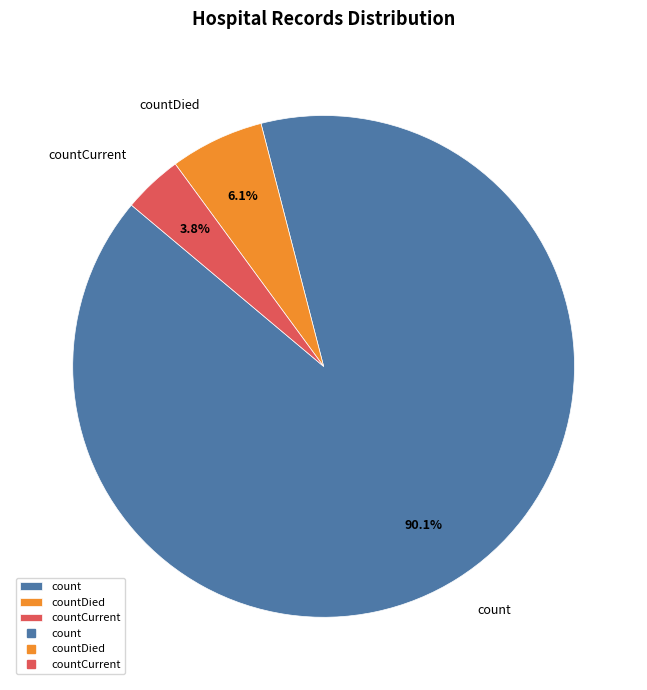

Which slice is the smallest?

countCurrent